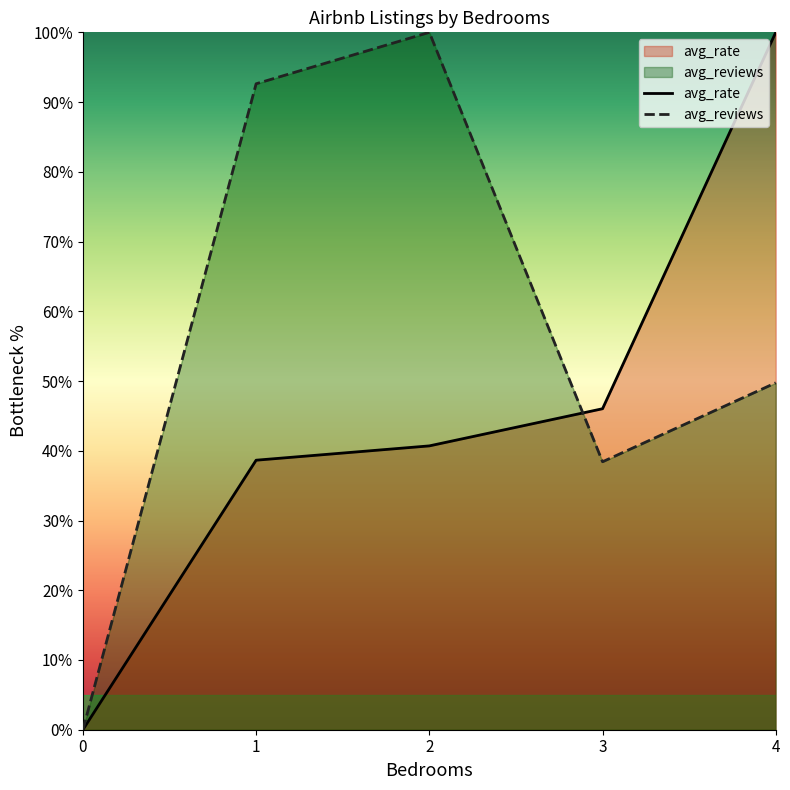

How many interior local valleys does the avg_reviews series have?

1